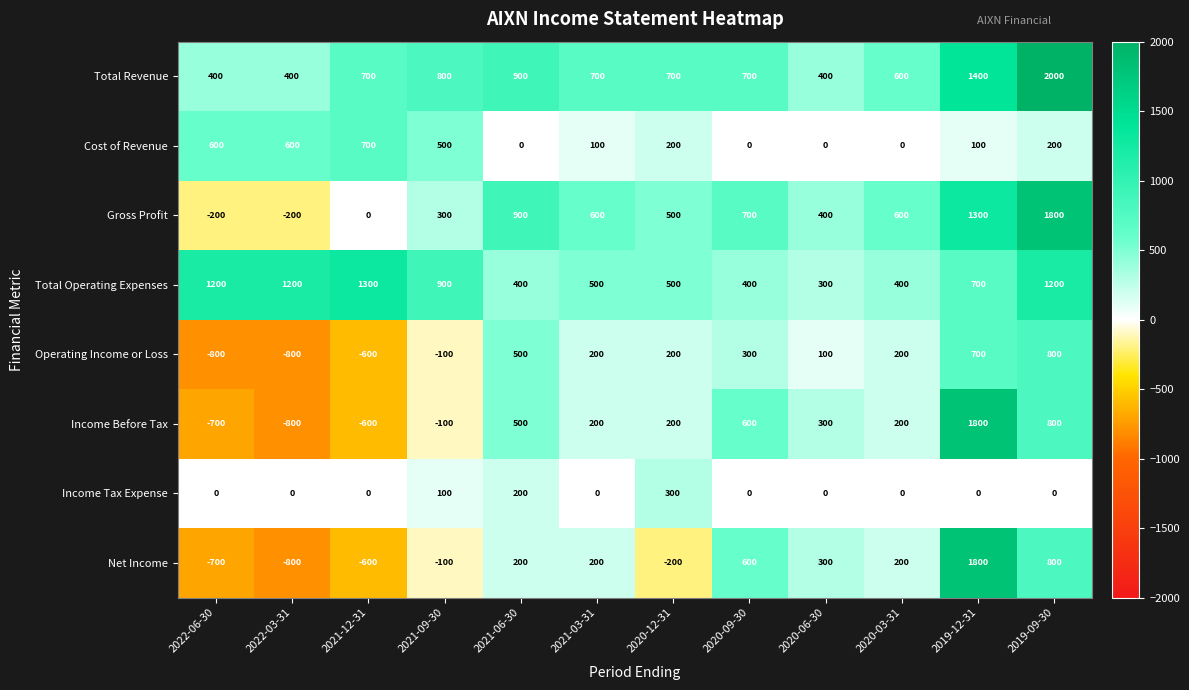

At which category is the sum across all series the highest?

2019-12-31